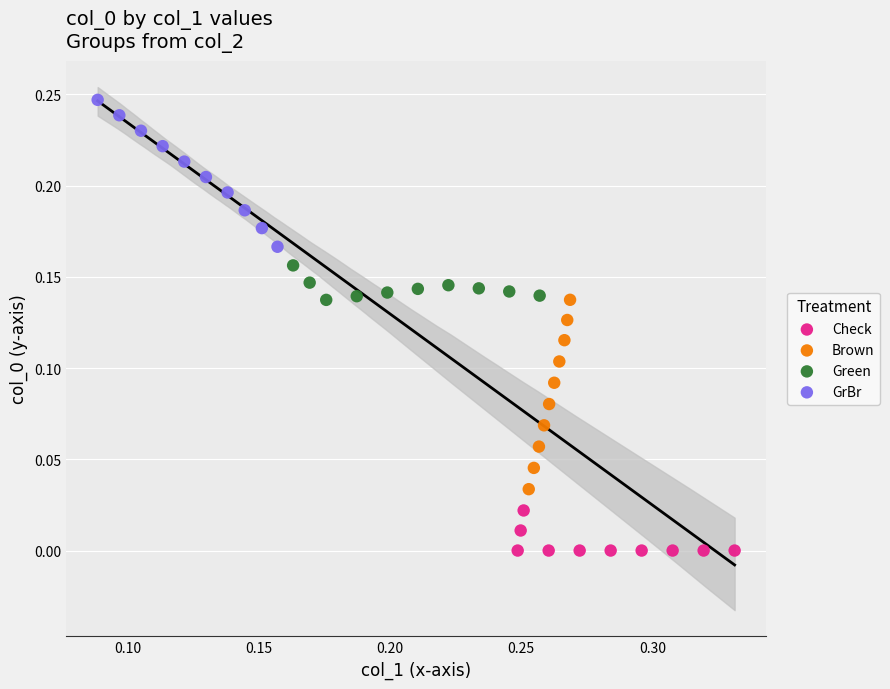

Which series has the largest Y range (max minus min)?

Brown